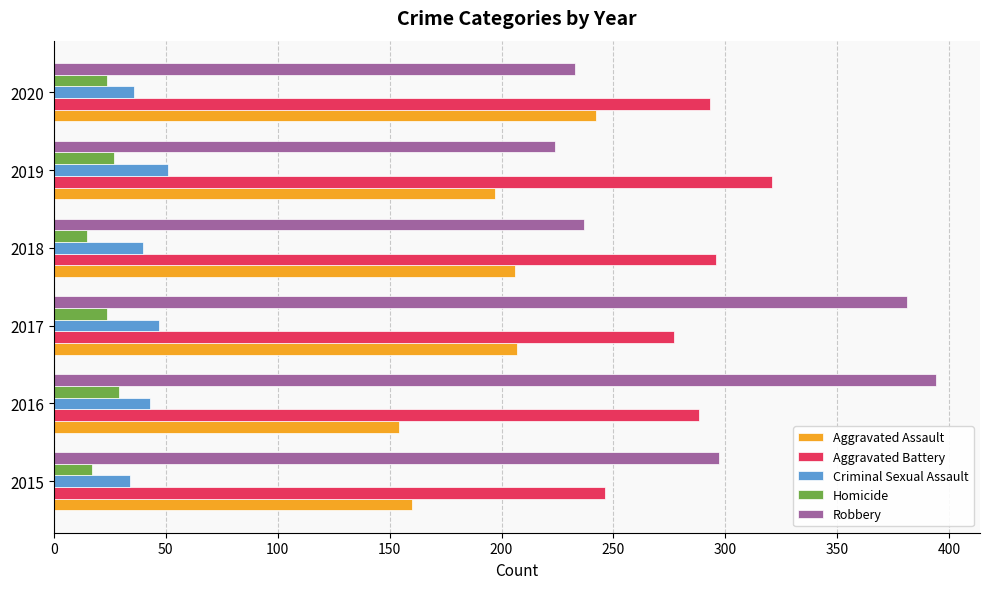

What is the total value across all series at 2020?

828